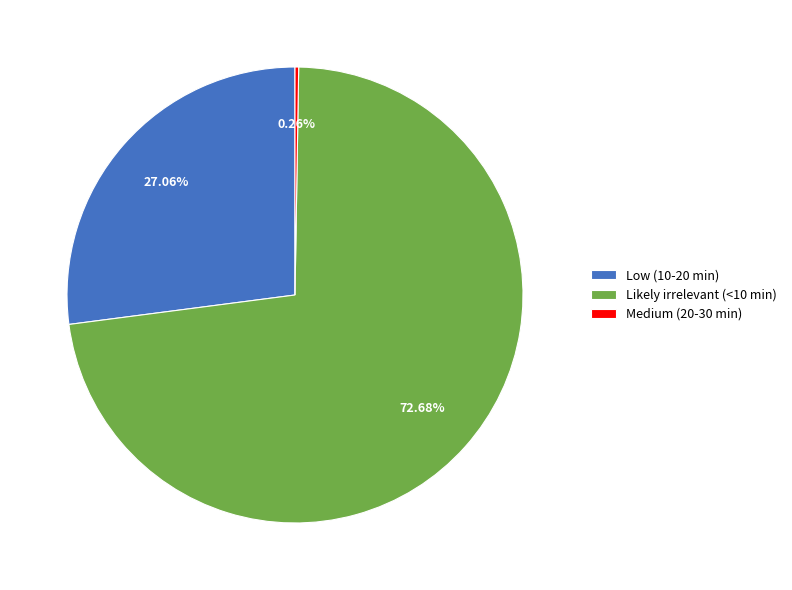

Which has a higher value, Likely irrelevant (<10 min) or Low (10-20 min)?

Likely irrelevant (<10 min)